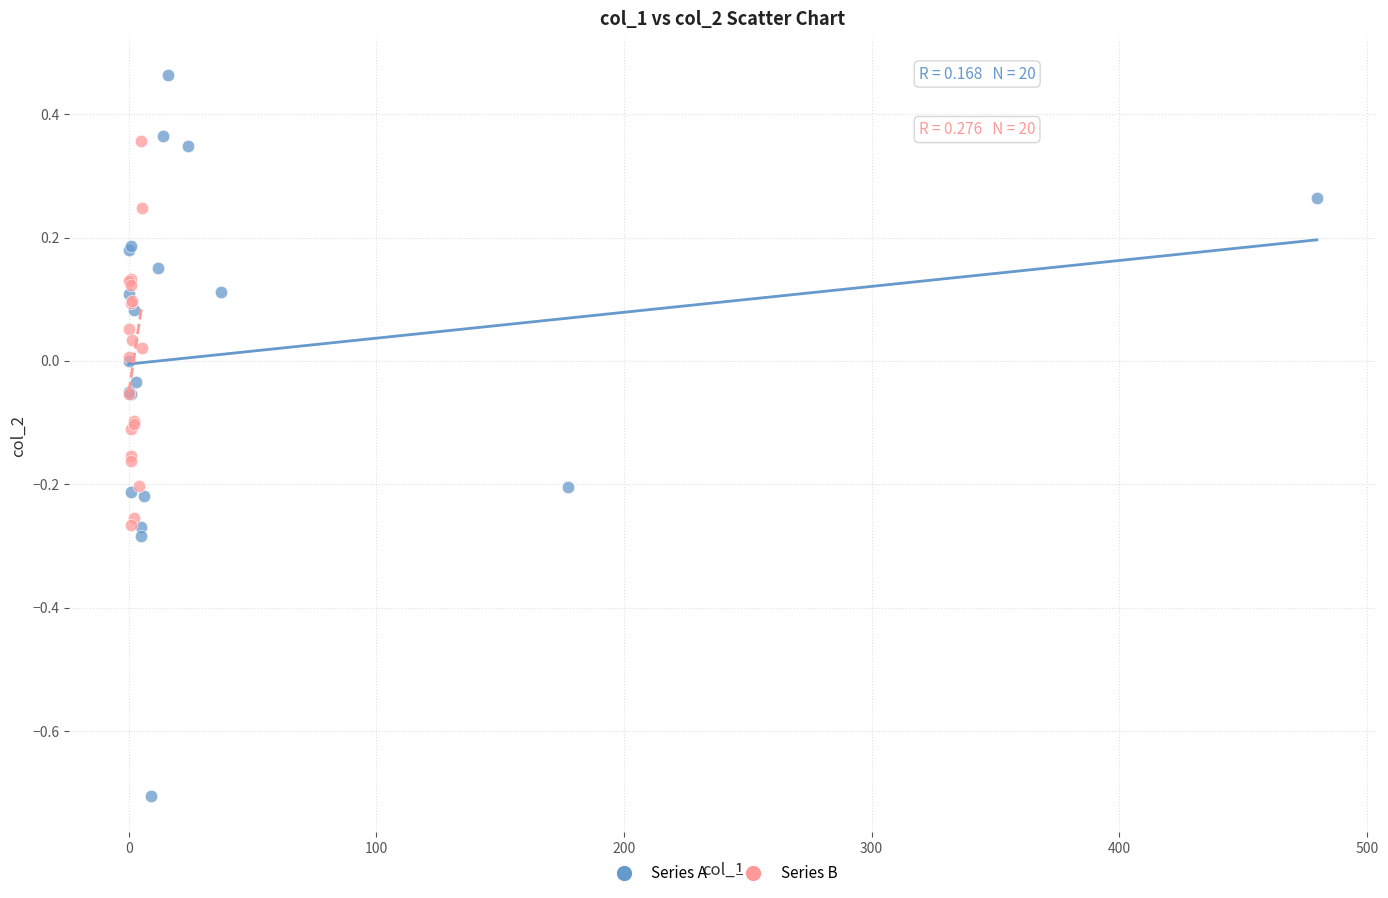

Which series contains the highest Y value?

Series A